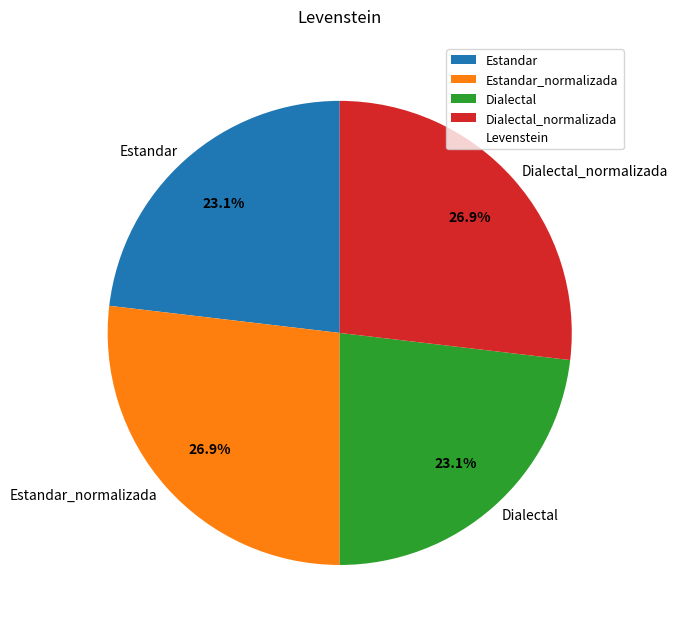

What portion of the pie excludes Dialectal_normalizada?

73.1%